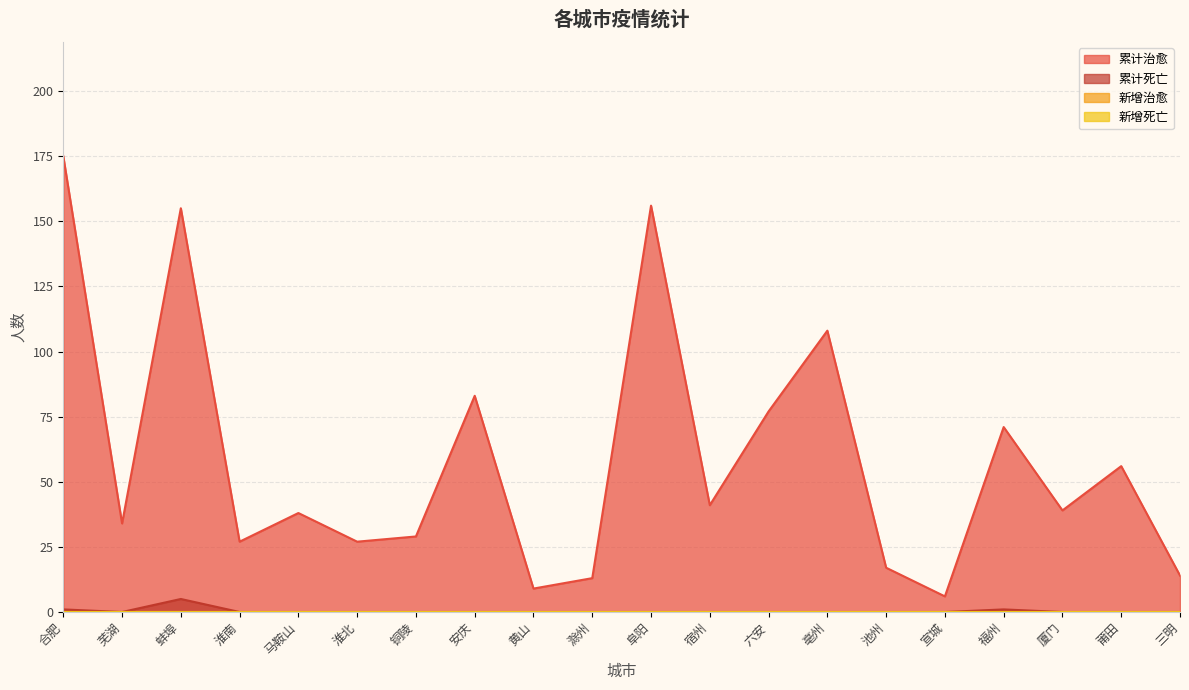

The value of 累计死亡 at 福州 is 1. True or false?

True